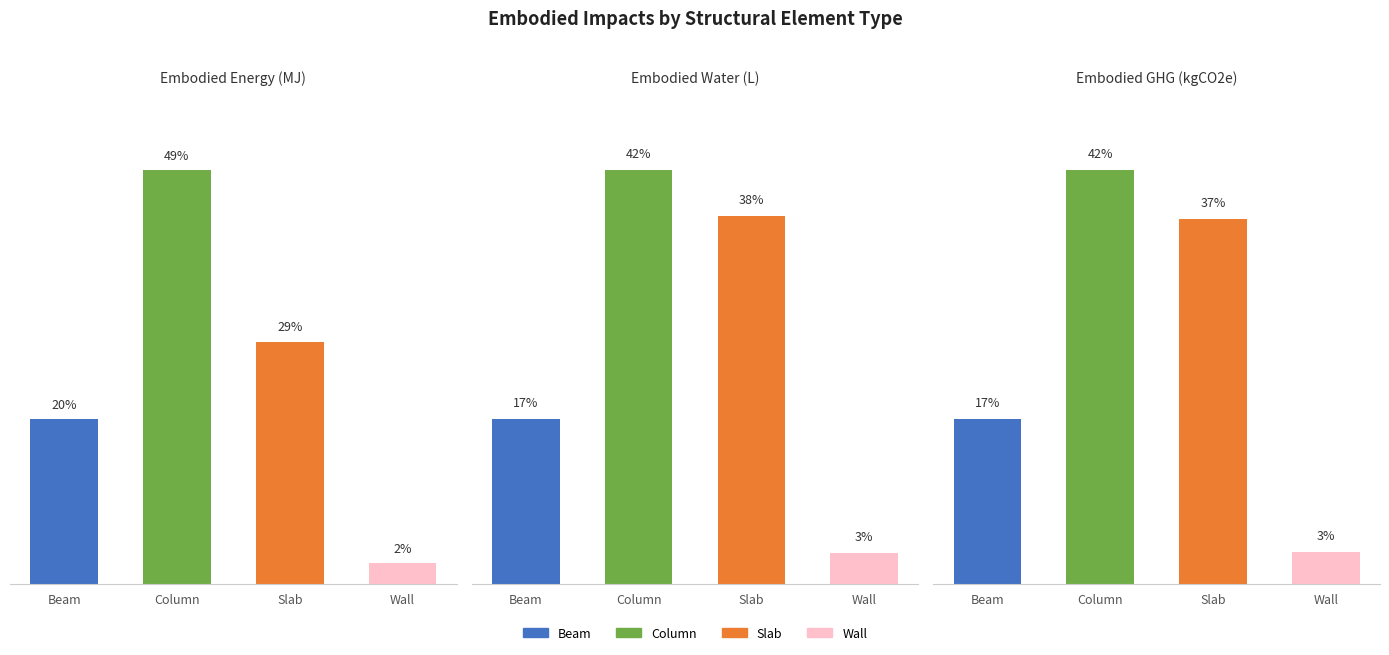

How many data points in Embodied_Water_(L) are less than 21841168?

2